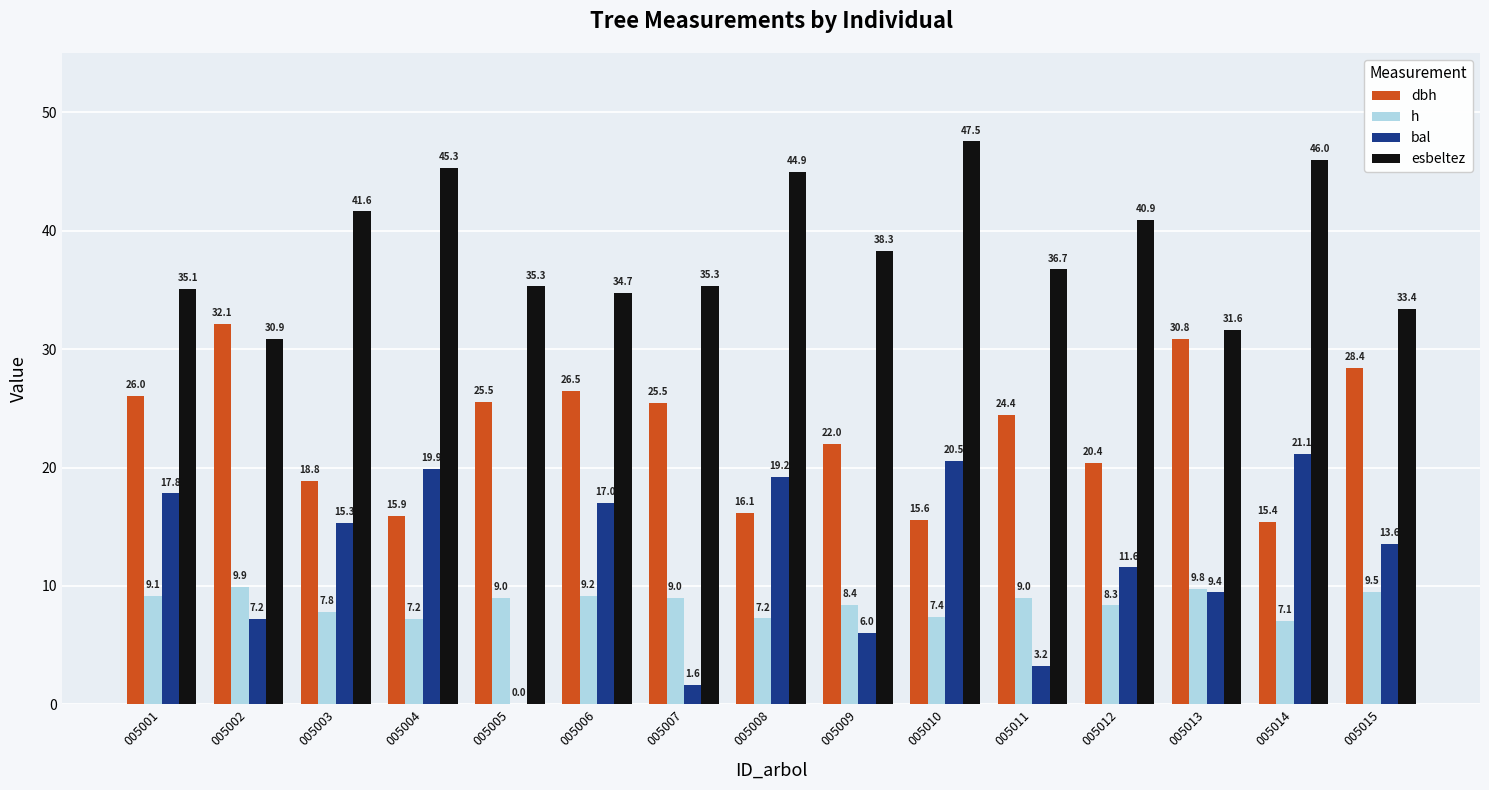

True or false: esbeltez has a value of 16.2 at 005008.

False